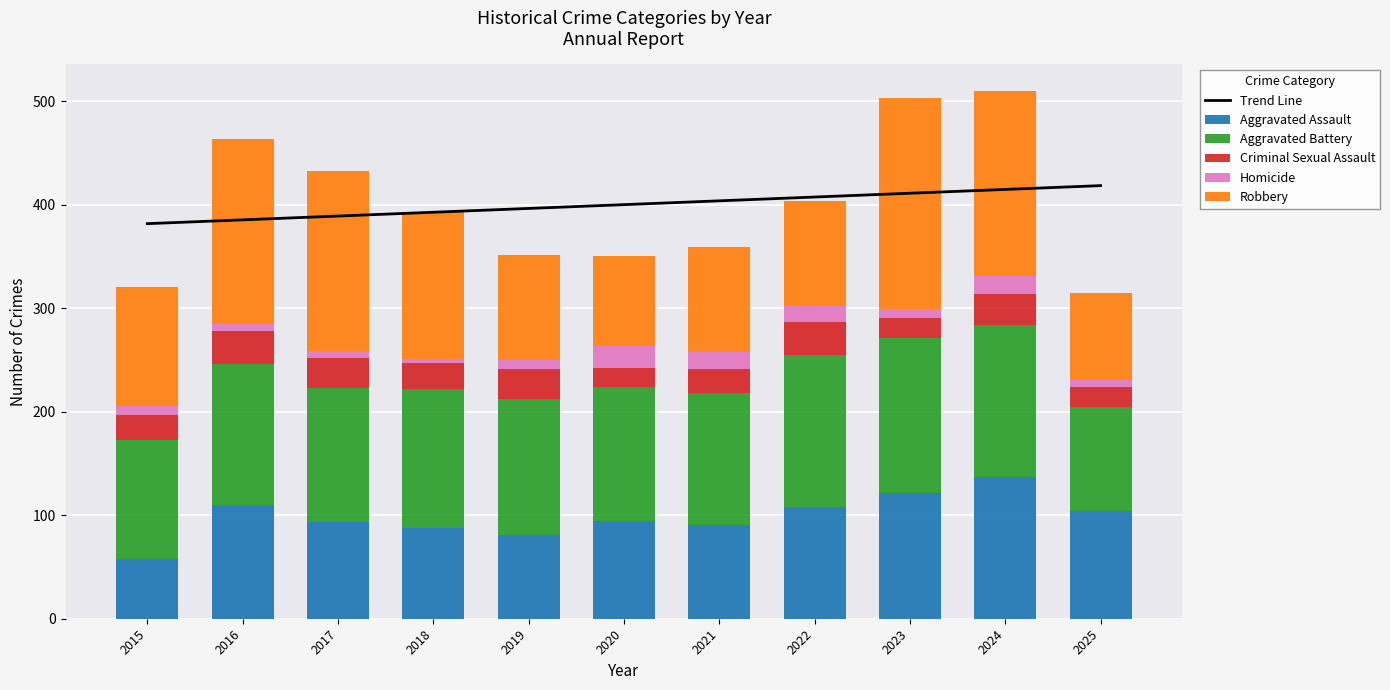

Which has a higher value, 2017 or 2020?

2020